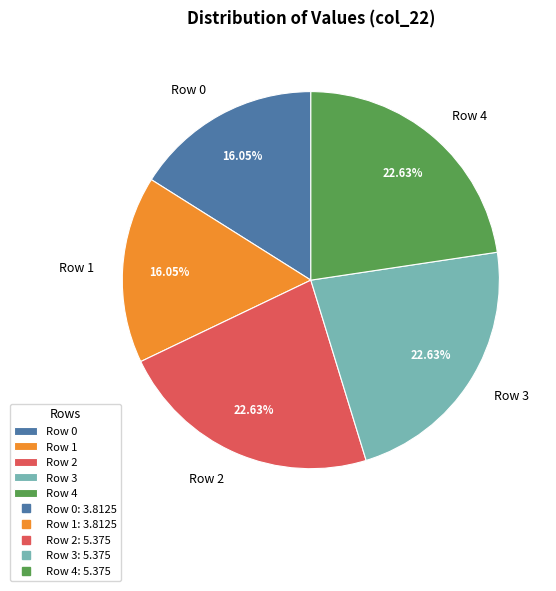

Does Row 2 account for over 50% of the chart?

No